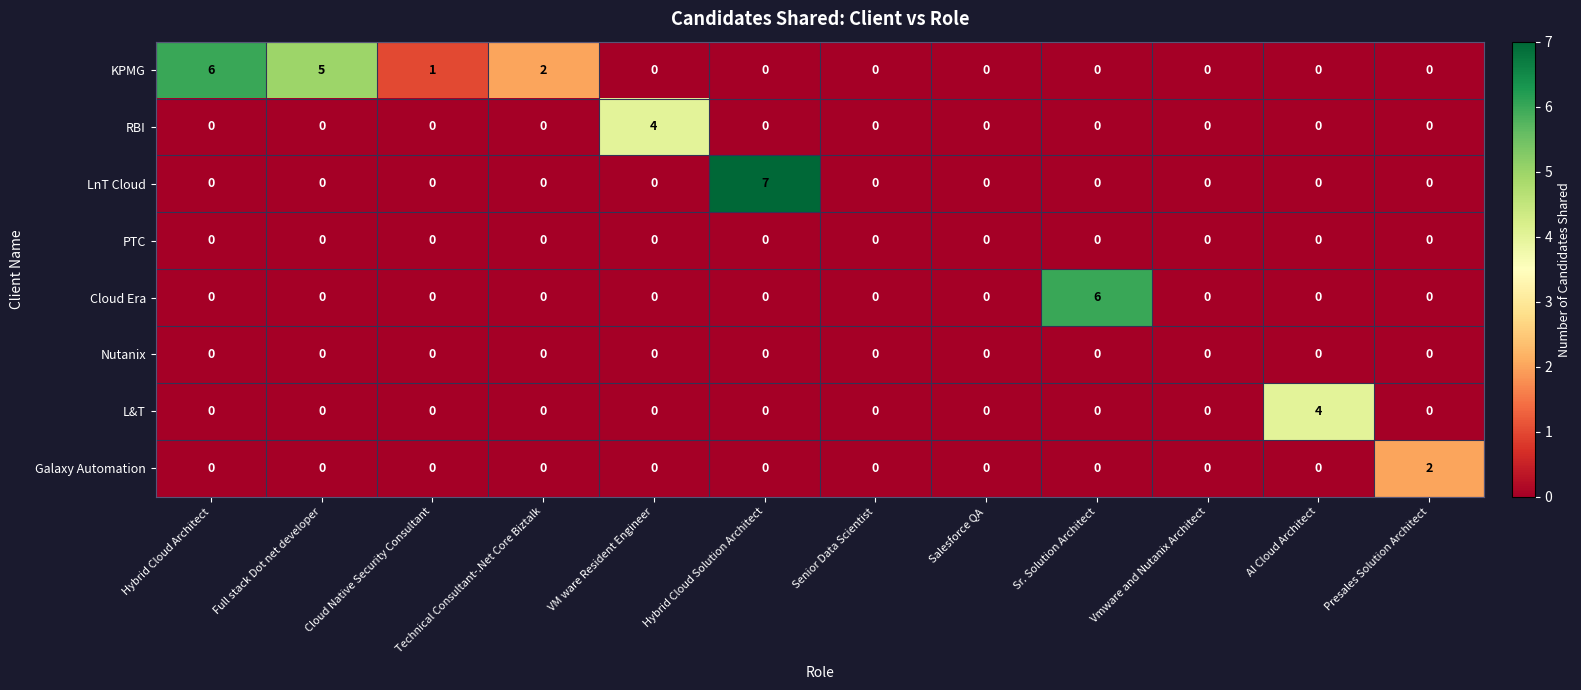

Which series has the largest range (max minus min)?

LnT Cloud